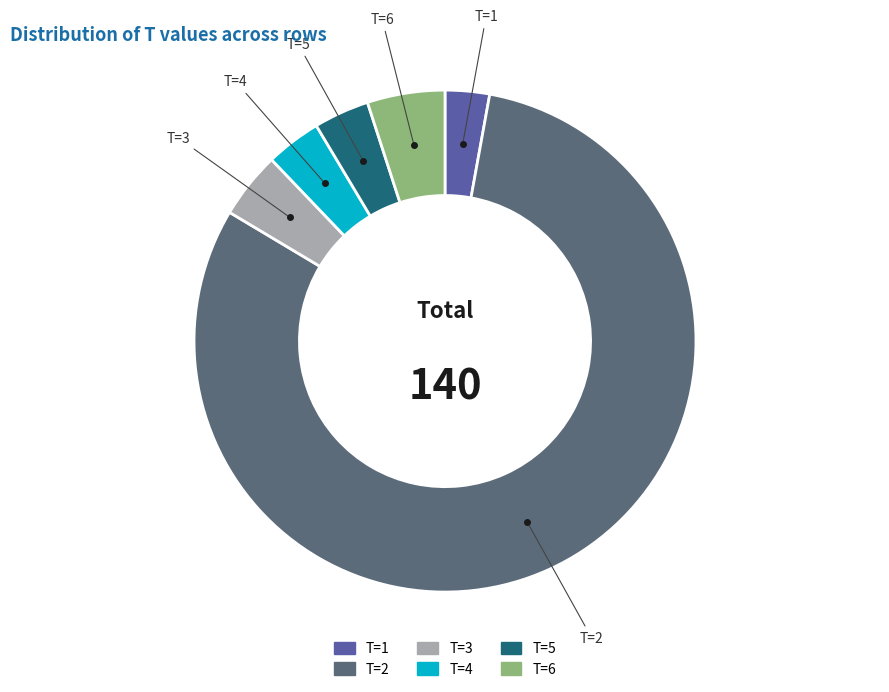

Is there any slice that represents more than half of the pie?

Yes